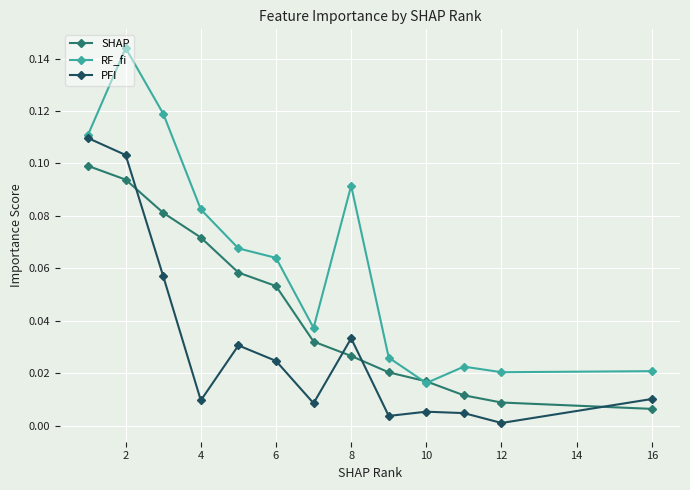

Rank the series by their maximum value, from lowest to highest.

SHAP, PFI, RF_fi